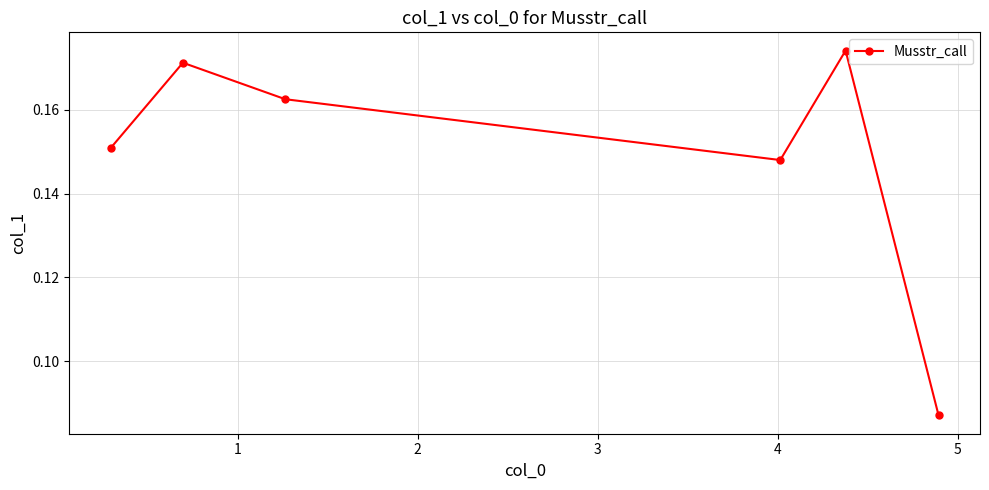

How many points are higher than both their immediate neighbors (excluding endpoints)?

2